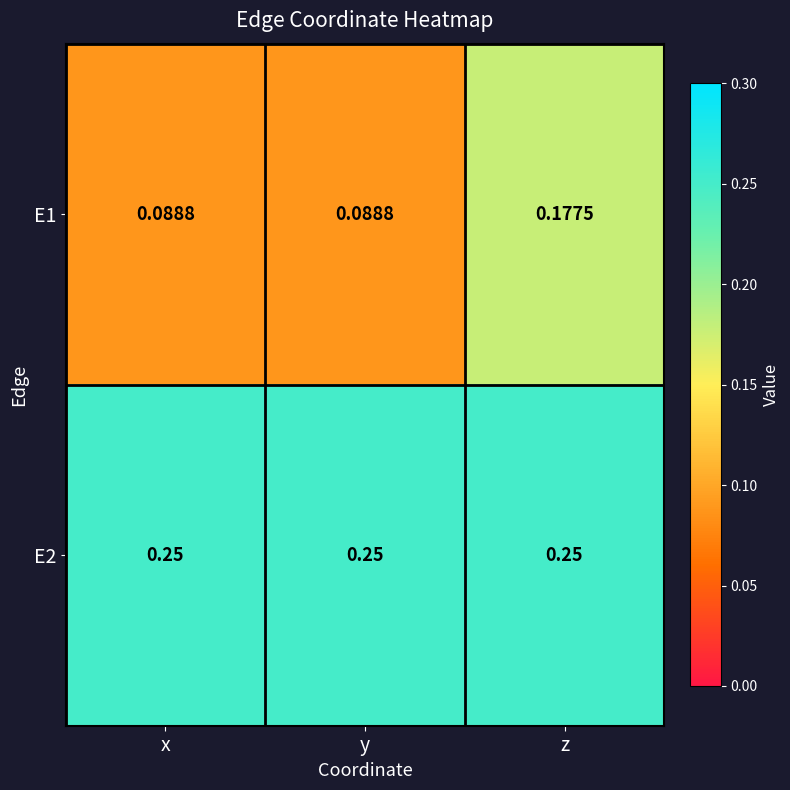

Is the value of E2 at y greater than the value of E1 at y?

Yes